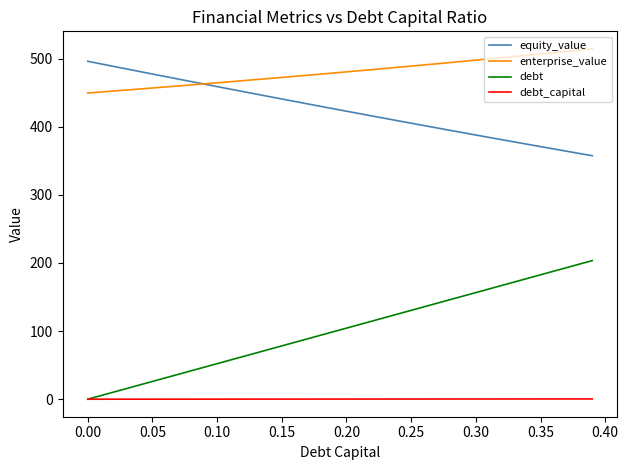

True or false: enterprise_value and debt cross at least once.

False